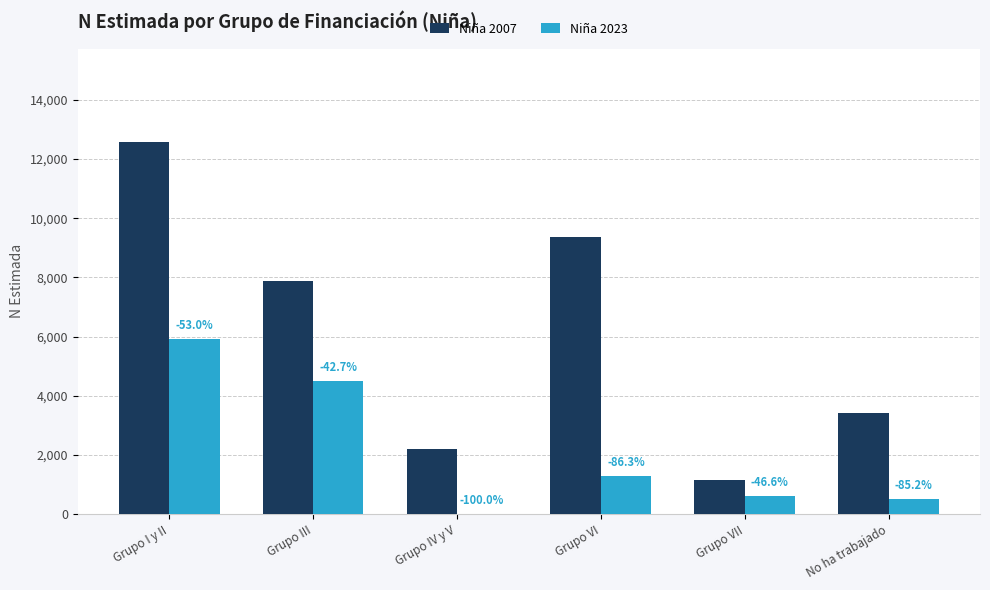

Reading left to right, what are all the values shown in this chart?

Niña 2007: Grupo I y II=12586	Grupo III=7878	Grupo IV y V=2197	Grupo VI=9363	Grupo VII=1149	No ha trabajado=3411
Niña 2023: Grupo I y II=5919	Grupo III=4515	Grupo IV y V=0	Grupo VI=1288	Grupo VII=614	No ha trabajado=505